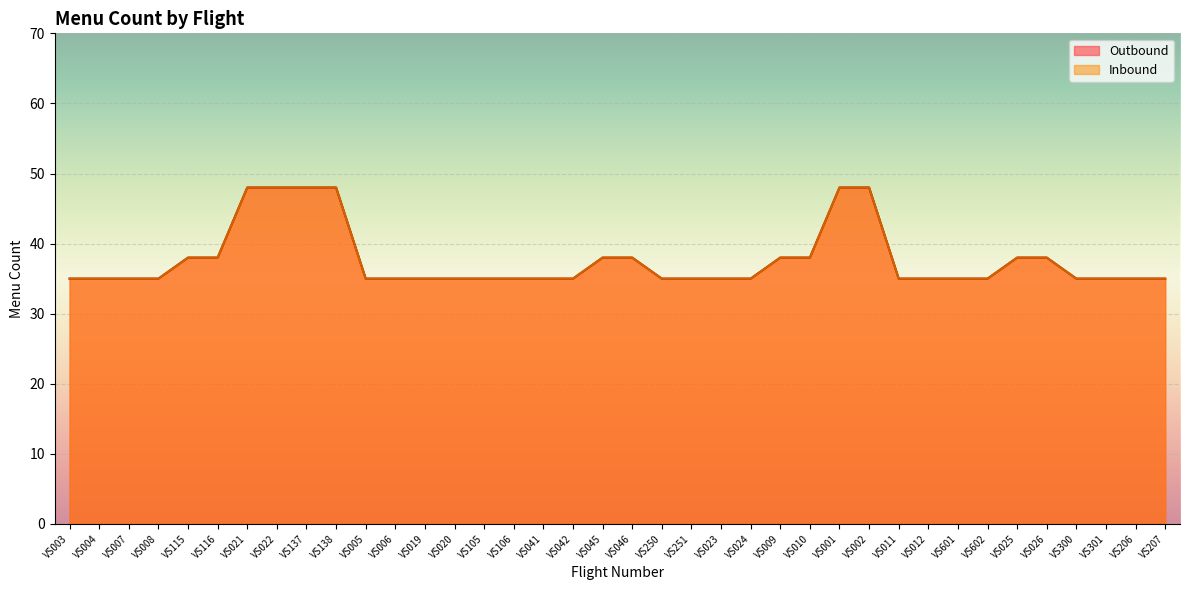

At which category is the sum across all series the highest?

VS021